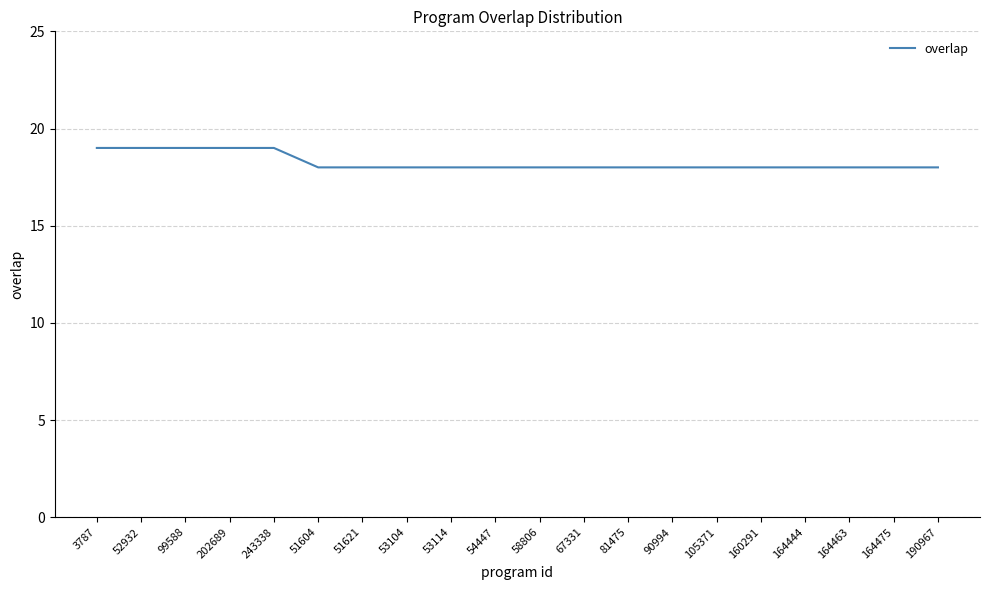

Is it true that the value at 52932 is 32?

False